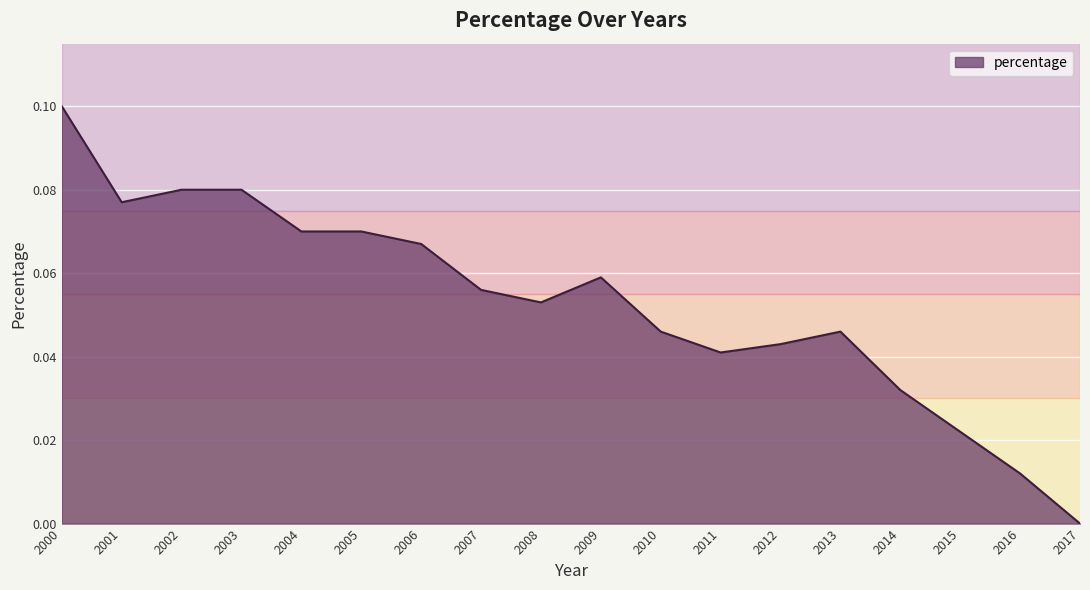

The chart shows a value of 0.1 at 2007. True or false?

True